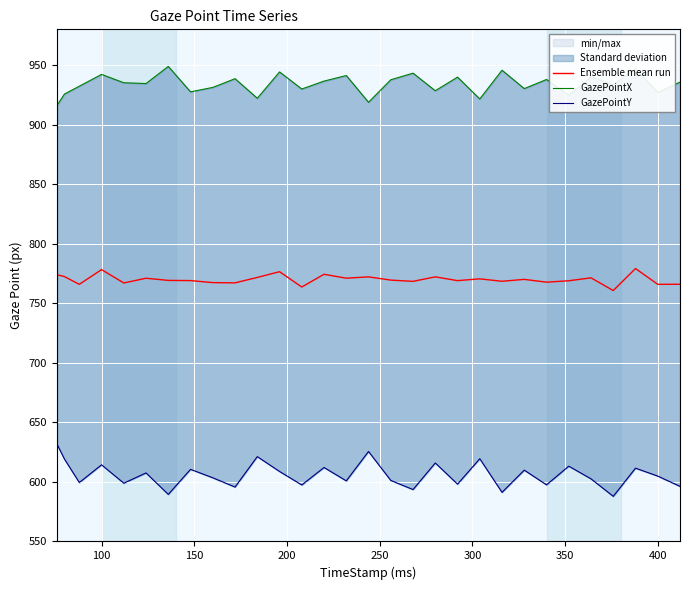

What is the maximum value for Ensemble mean run?

779.2